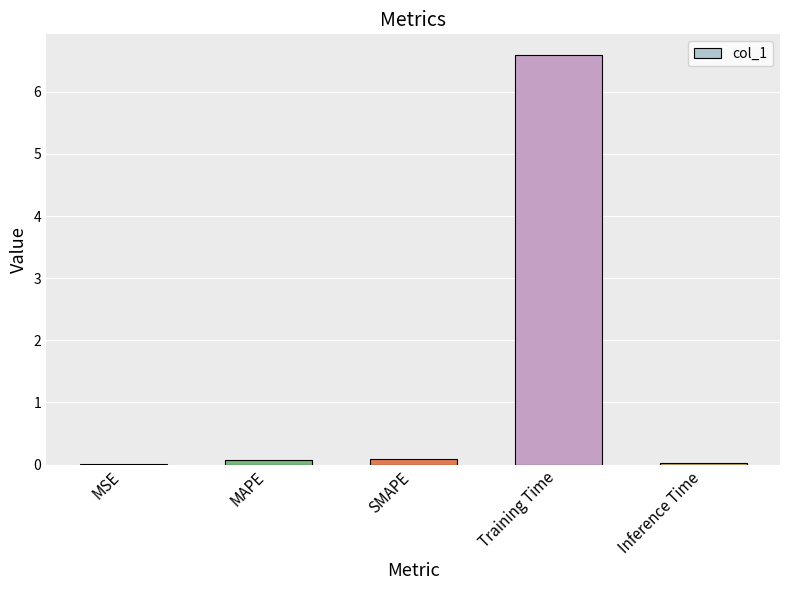

What is the difference between the values at SMAPE and MSE?

0.1